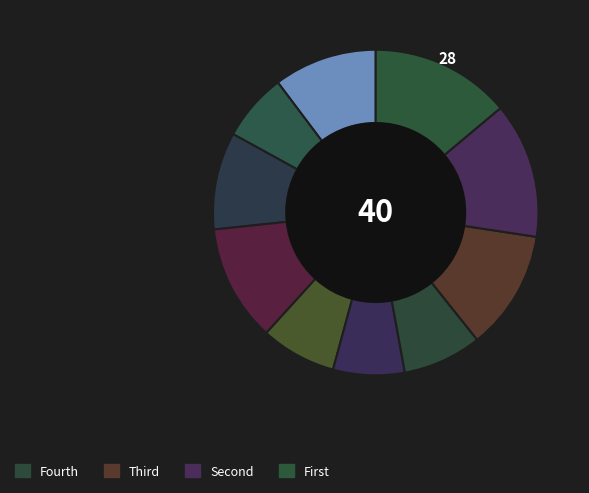

Count the number of slices in the pie.

10